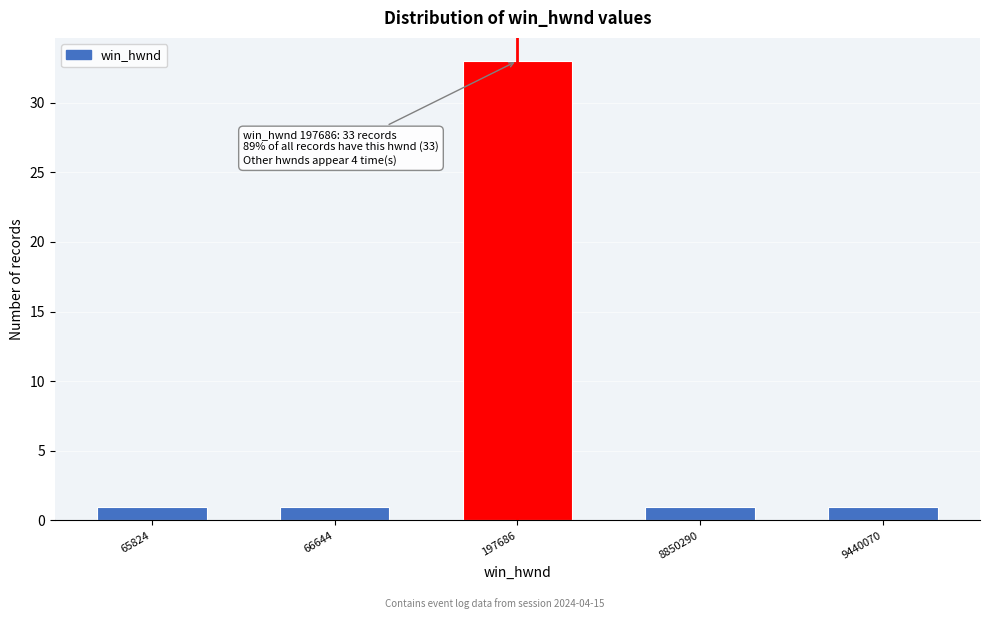

Reading right to left, transcribe all the data shown in this chart.

9440070=1	8850290=1	197686=33	66644=1	65824=1